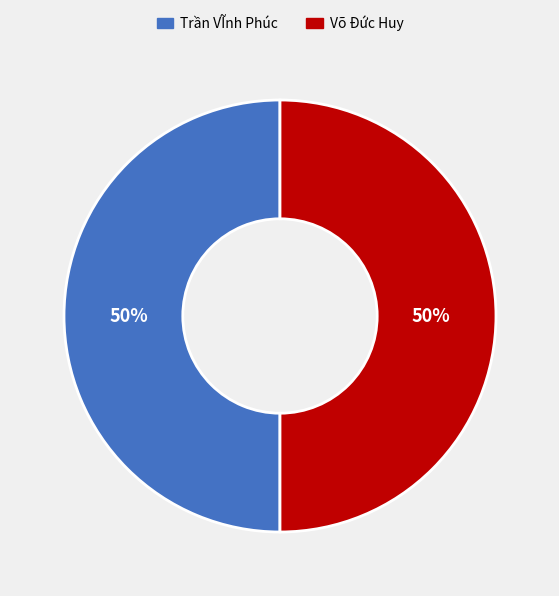

To the nearest percent, what portion does Trần VĨnh Phúc represent?

50%